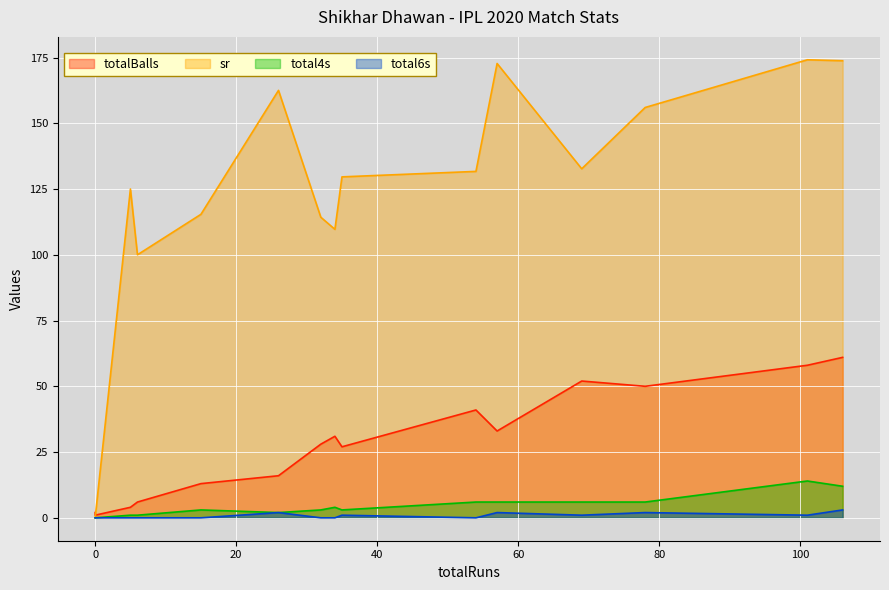

The totalBalls series shows 41.0 at 54. True or false?

True